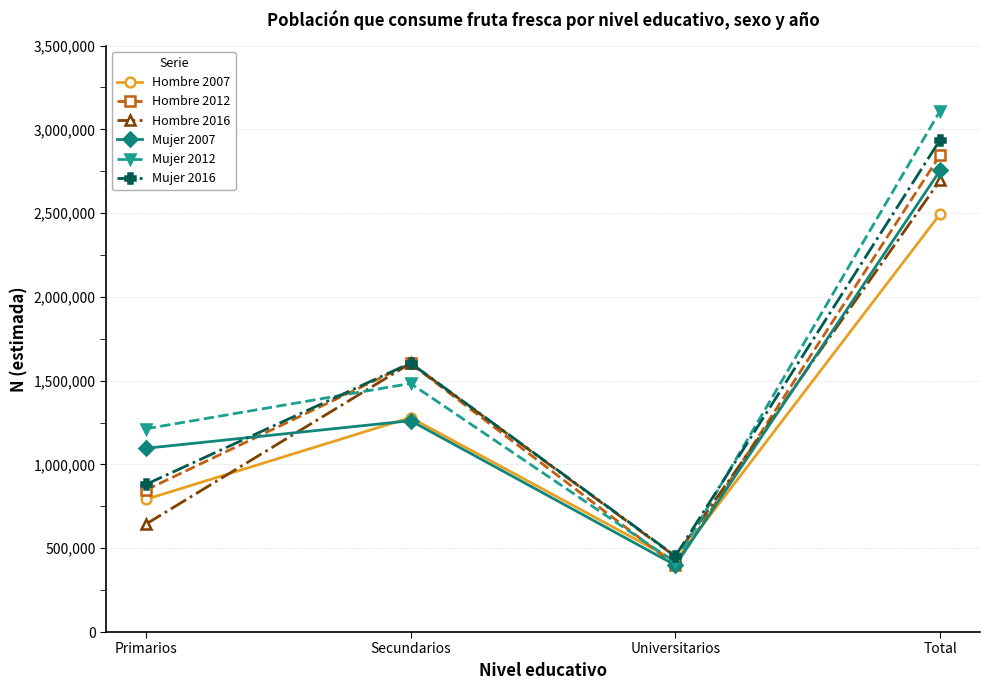

True or false: Mujer 2012 and Hombre 2016 intersect in this chart.

True